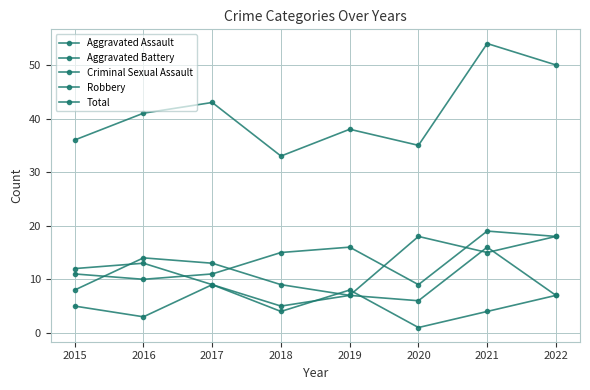

Count the number of categories in the chart.

8